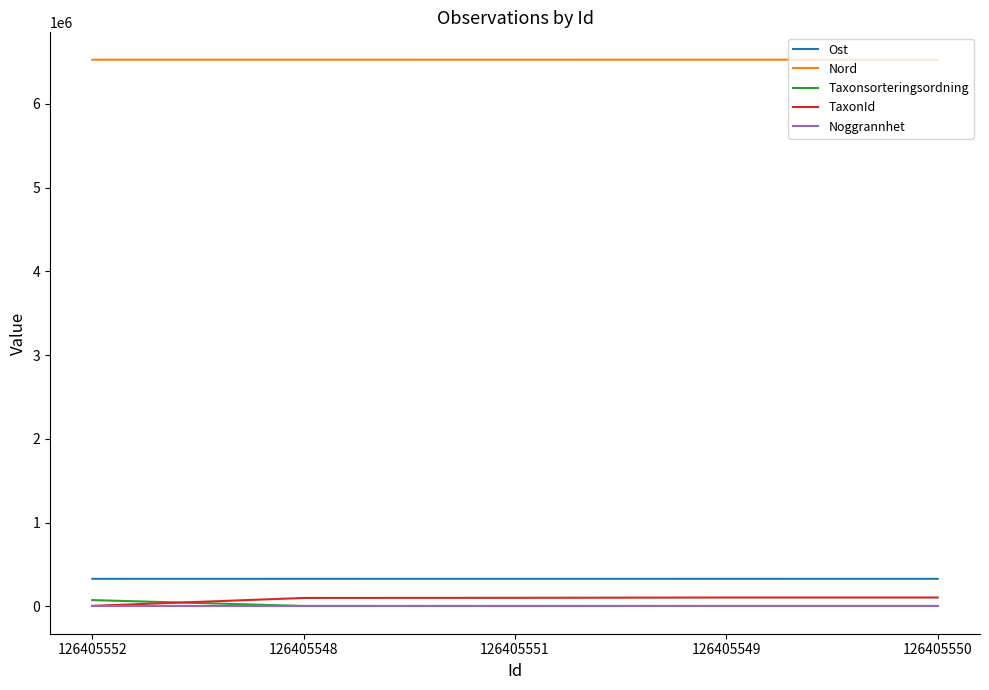

What is the sum of all Taxonsorteringsordning values?

95360